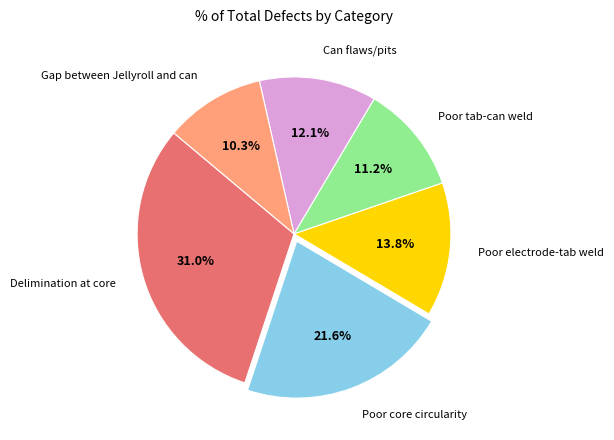

To the nearest percent, what is the difference between the largest and smallest slice percentages?

21%